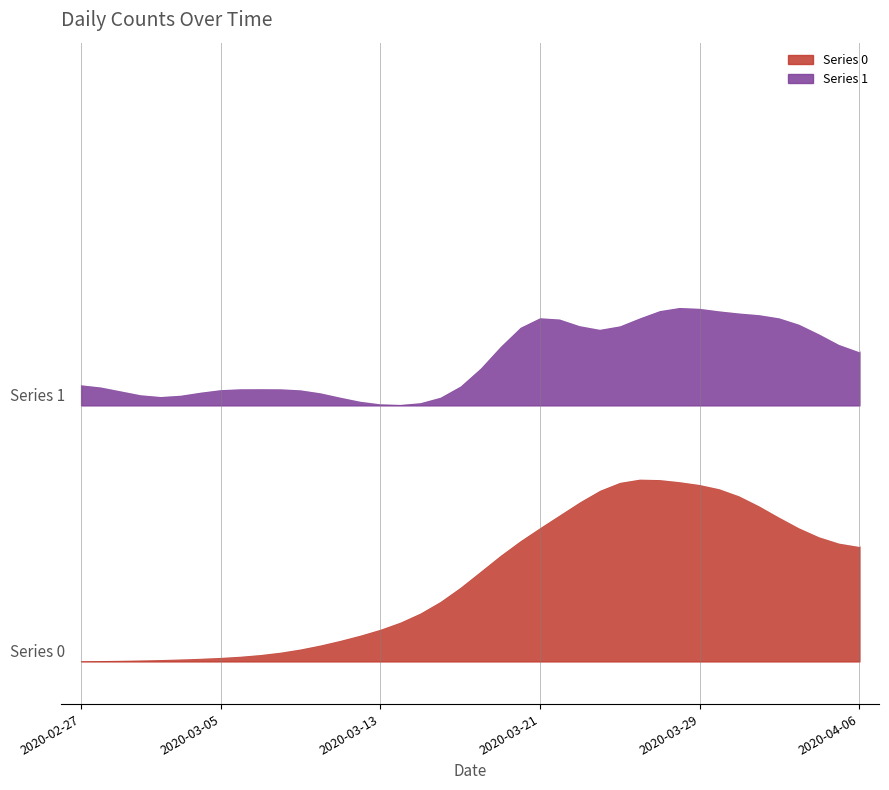

What is the label of the 27th point from the left?

2020-03-24